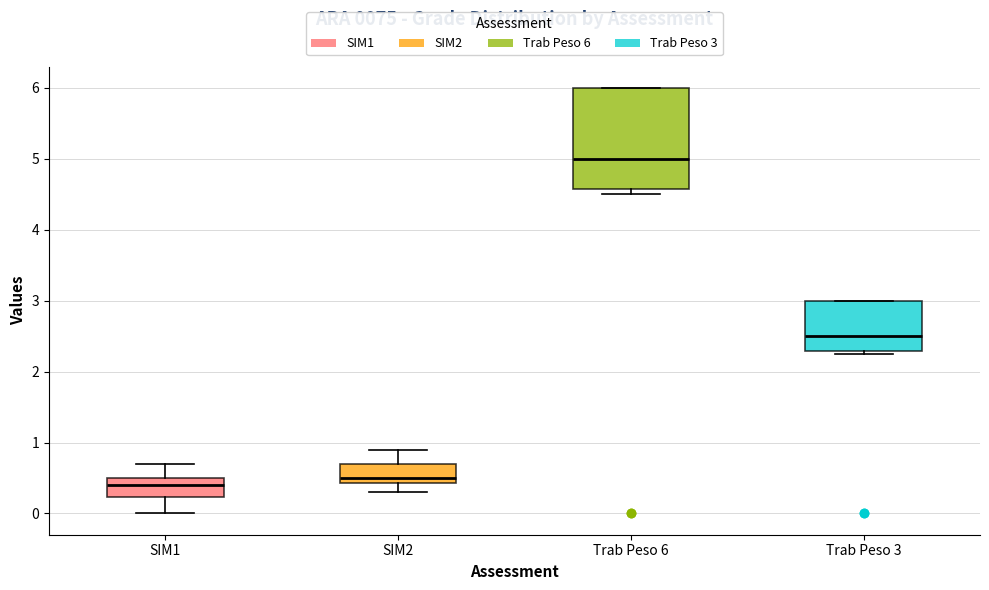

Which box has the highest median line?

Trab Peso 6